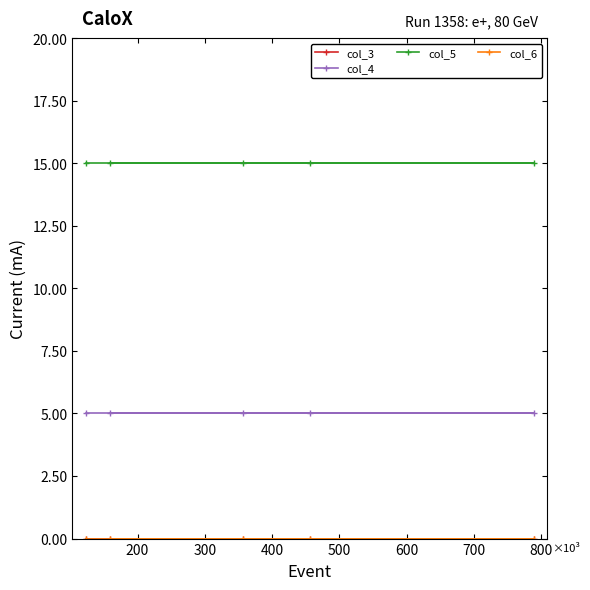

What is the difference between the highest and lowest values at 500?

15